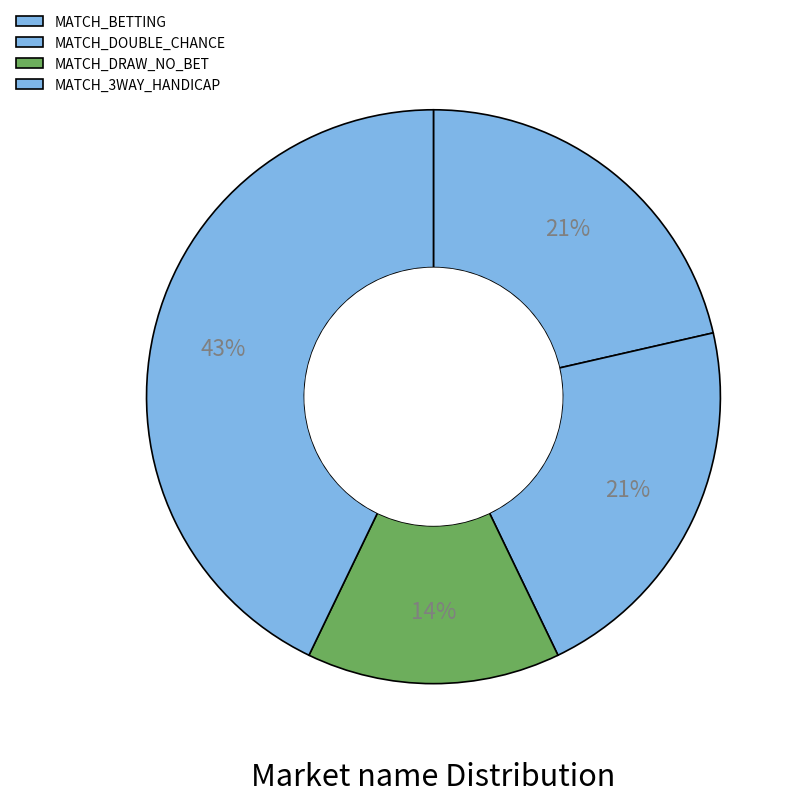

Combined, what portion of the pie is MATCH_3WAY_HANDICAP and MATCH_DRAW_NO_BET?

57.1%